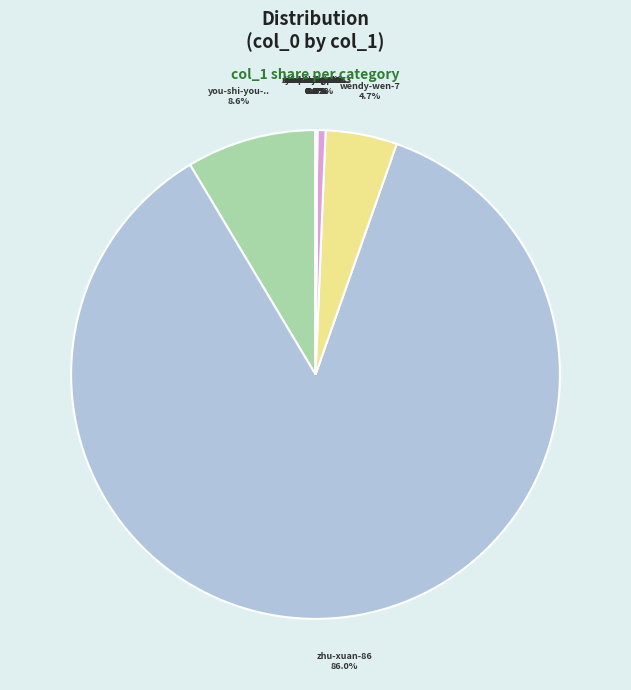

Count the number of slices in the pie.

12